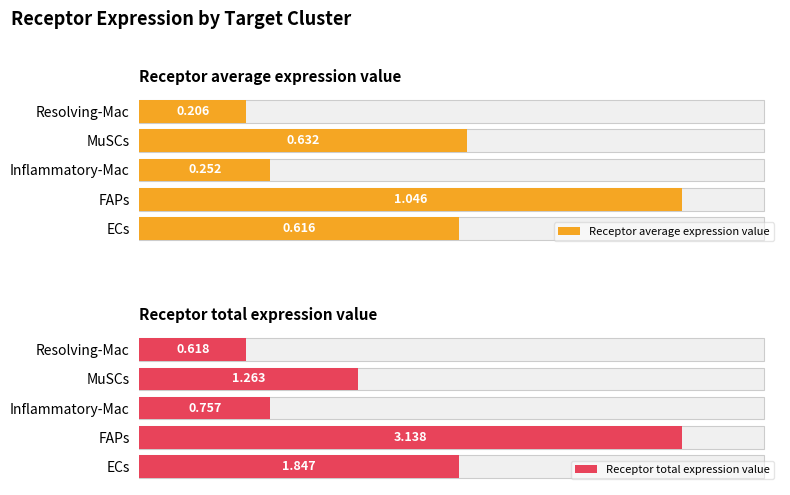

What are all the series names shown in the legend?

Receptor average expression value, Receptor total expression value